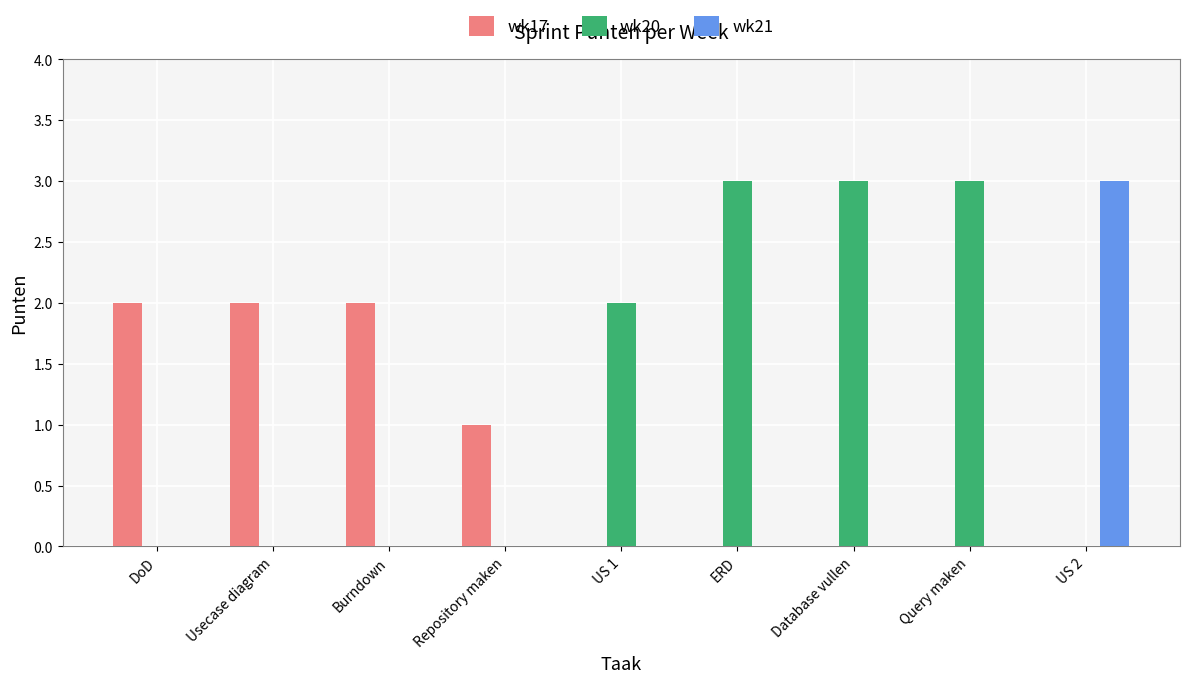

Does the chart contain stacked bars?

No